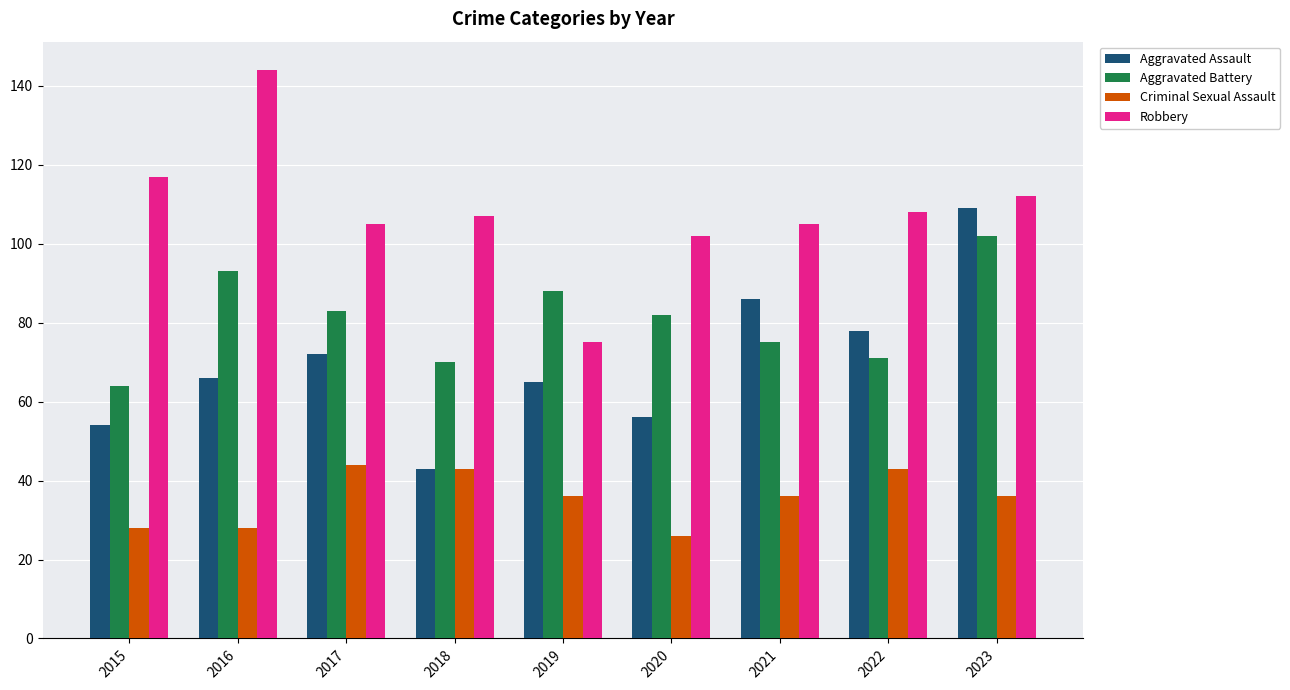

What is the total value across all series at 2022?

300